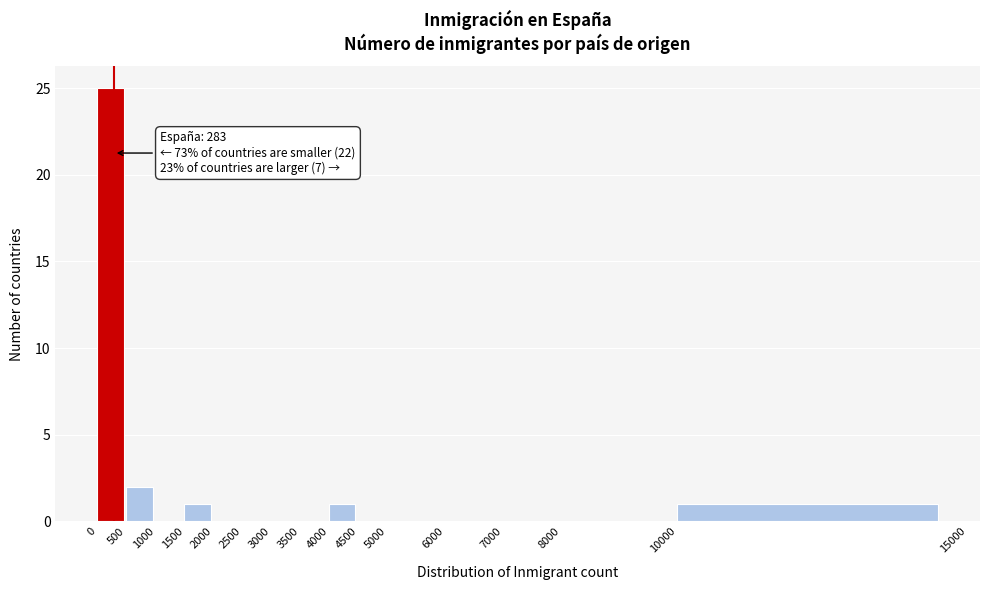

Over which range of the x-axis is the bar tallest?

0 to 500